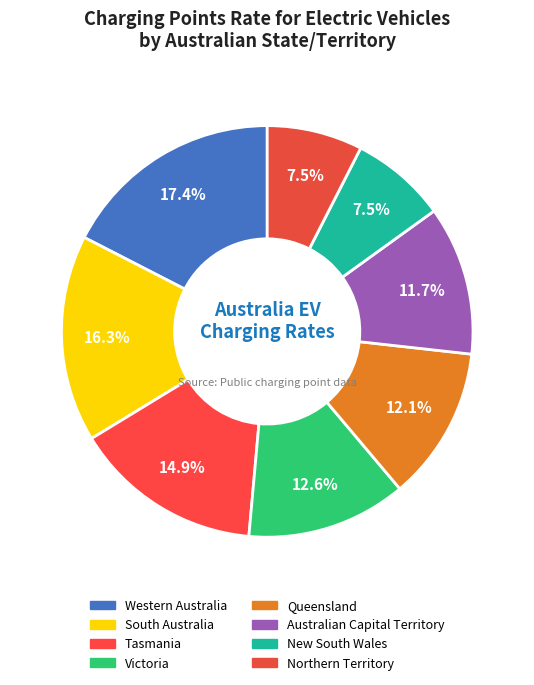

How many segments does this pie chart have?

8